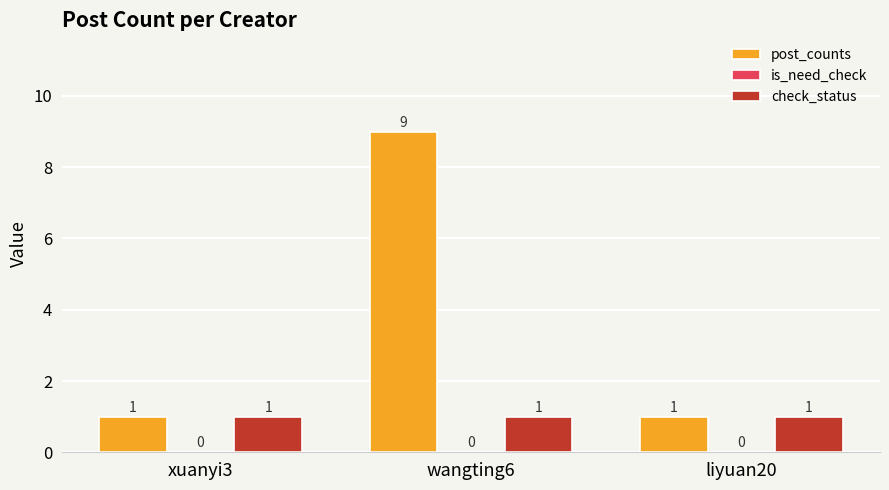

How many post_counts values are between 1 and 9?

3